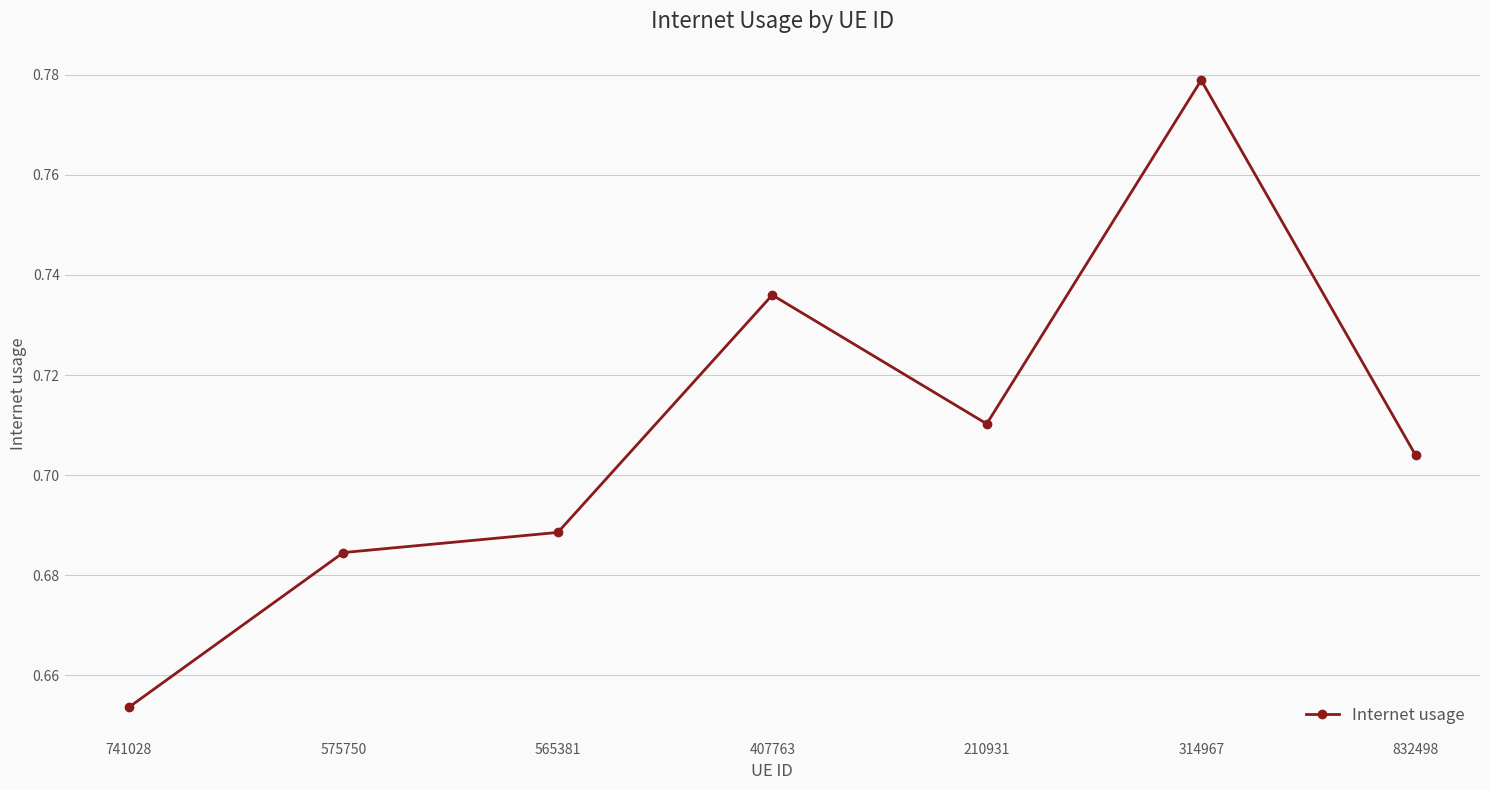

Does the chart display data point markers on the line(s)?

Yes